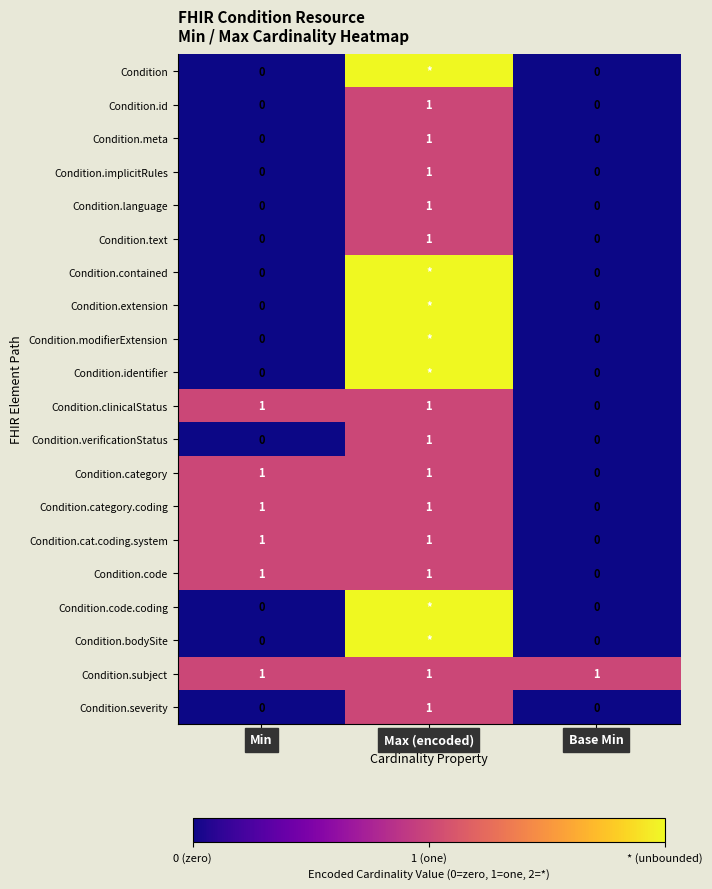

The value of Condition.category at Max (encoded) is 1. True or false?

True